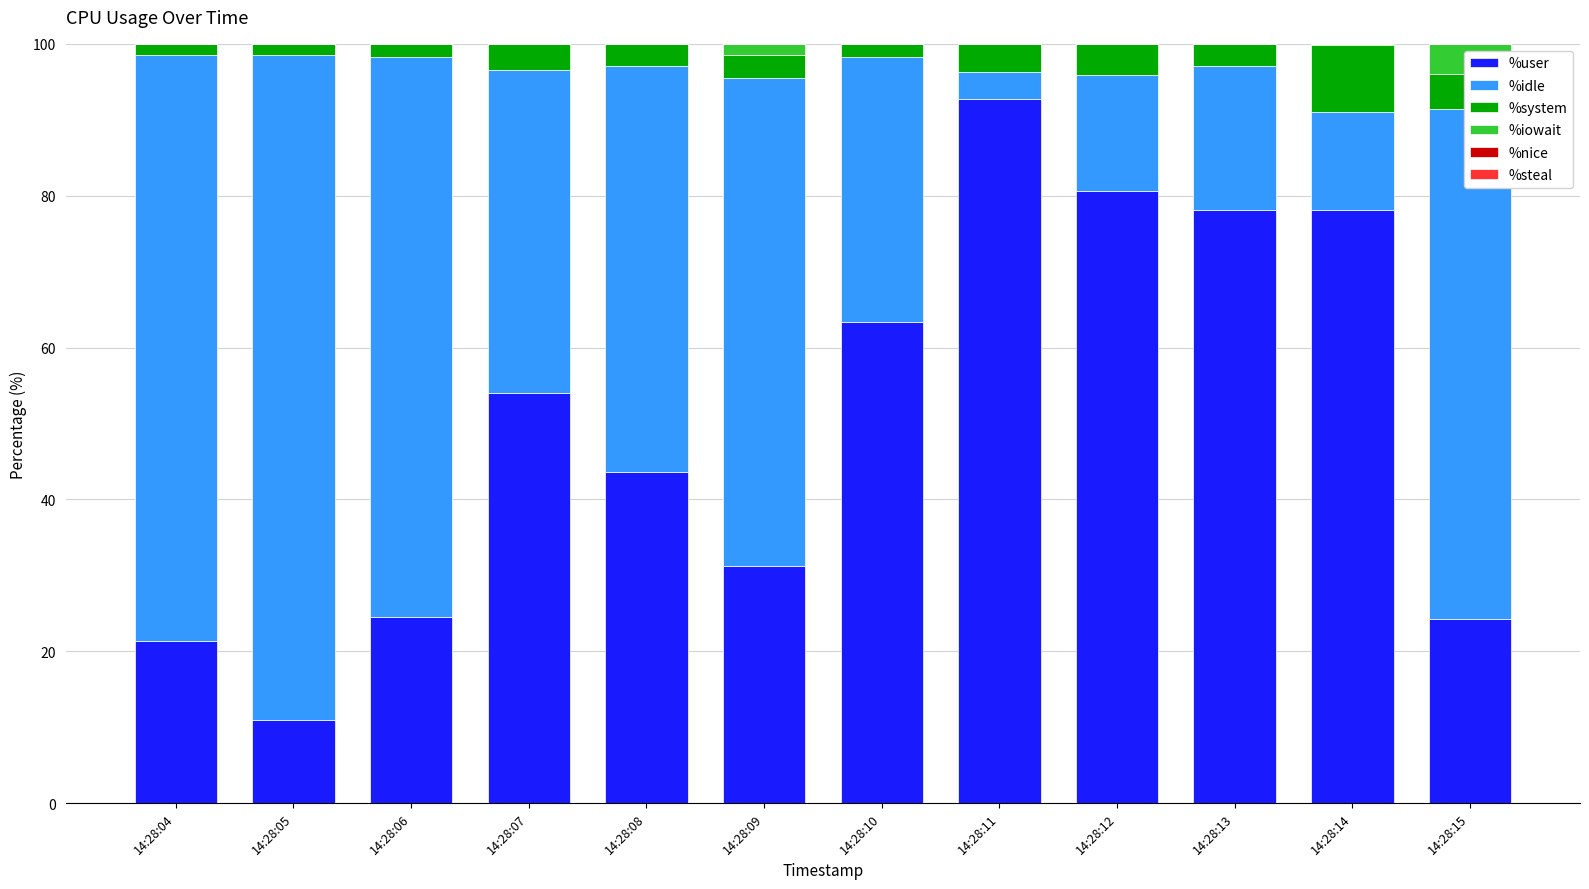

Which category has the highest value in the %user series?

14:28:11